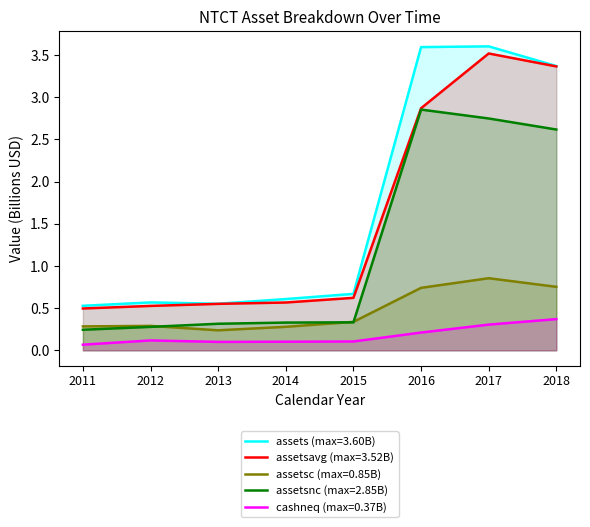

Is the value of assetsnc at 2012 greater than the value of assets at 2018?

No